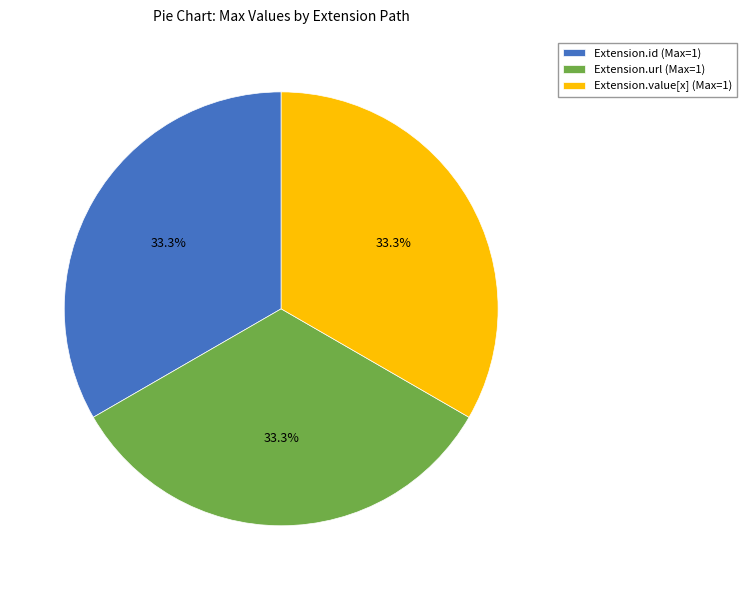

How many segments does this pie chart have?

3